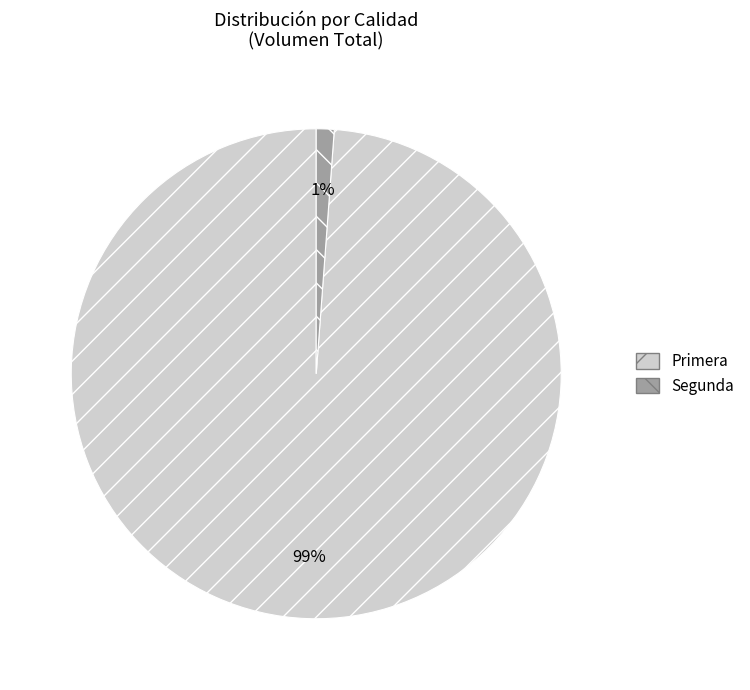

How many segments does this pie chart have?

2